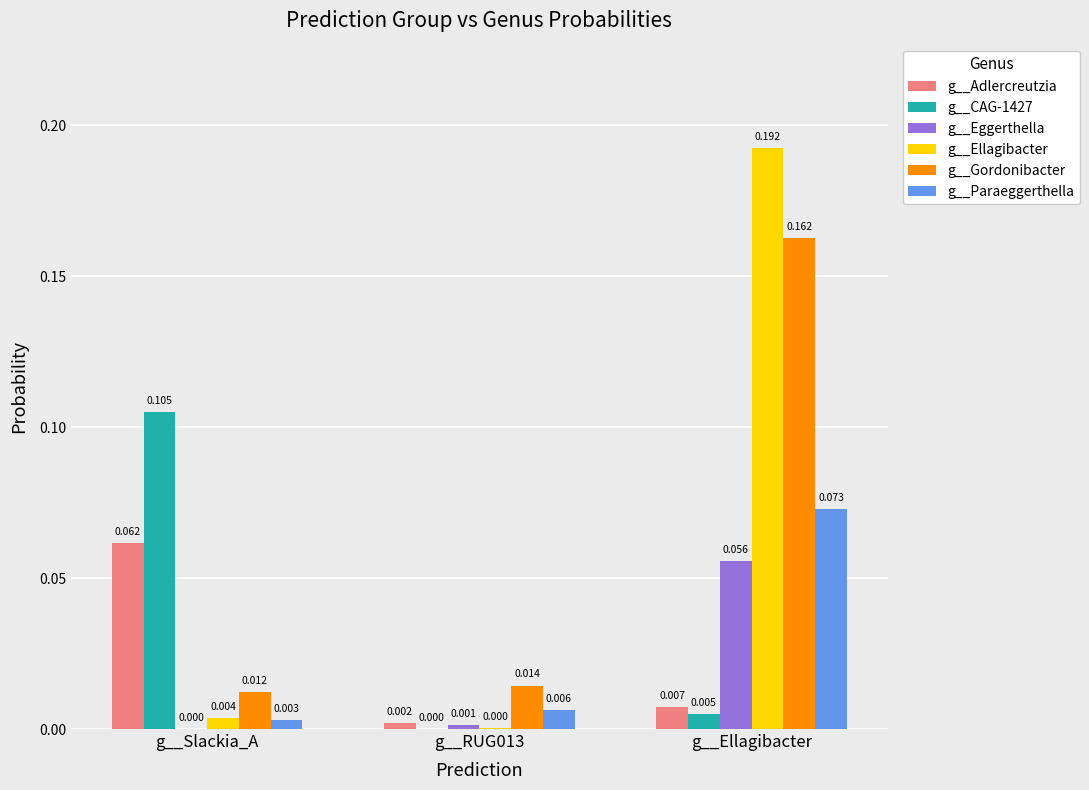

How many groups of bars are there?

3